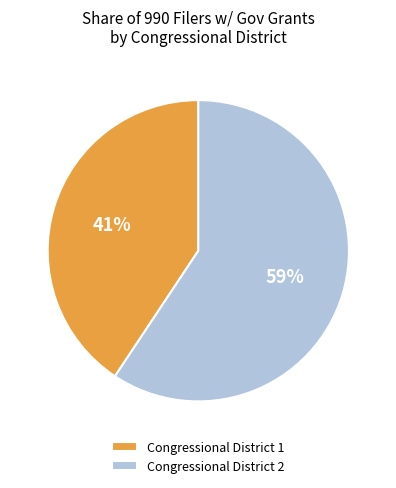

Do Congressional District 2 and Congressional District 1 together represent more than half of the pie?

Yes